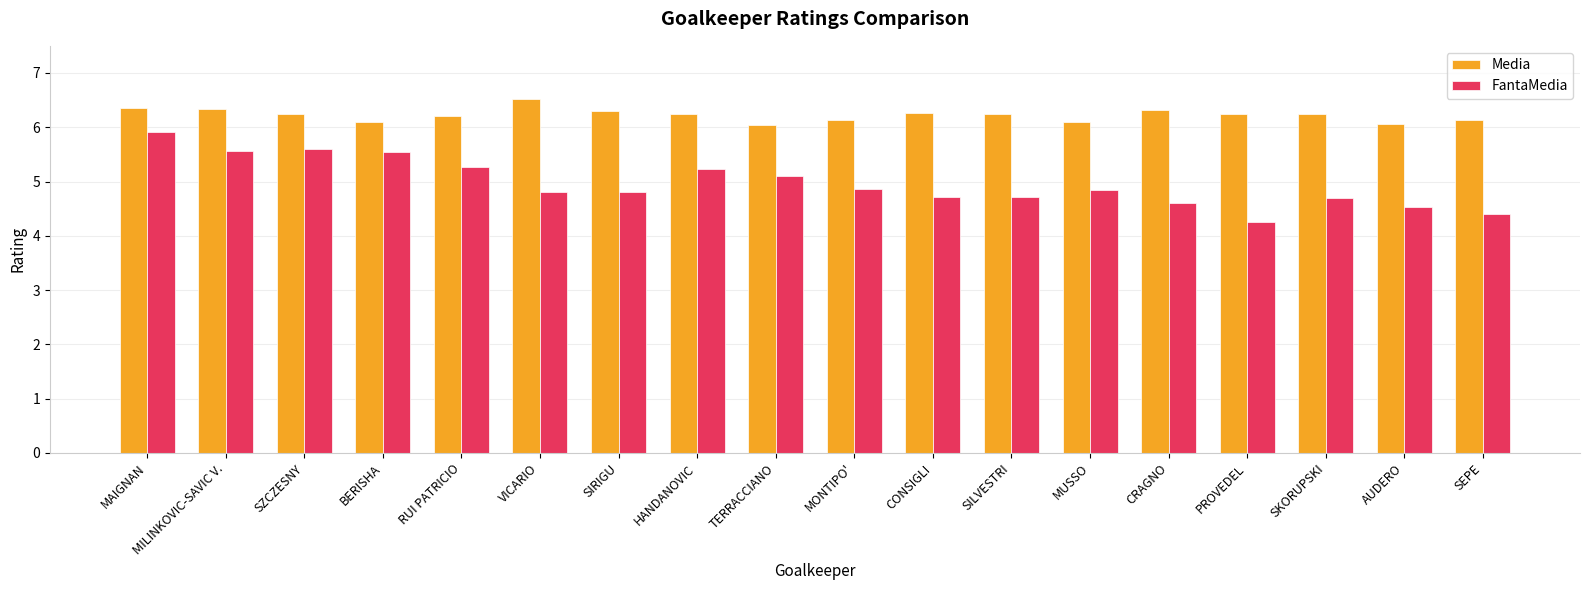

The value of FantaMedia at VICARIO is 2.8. True or false?

False